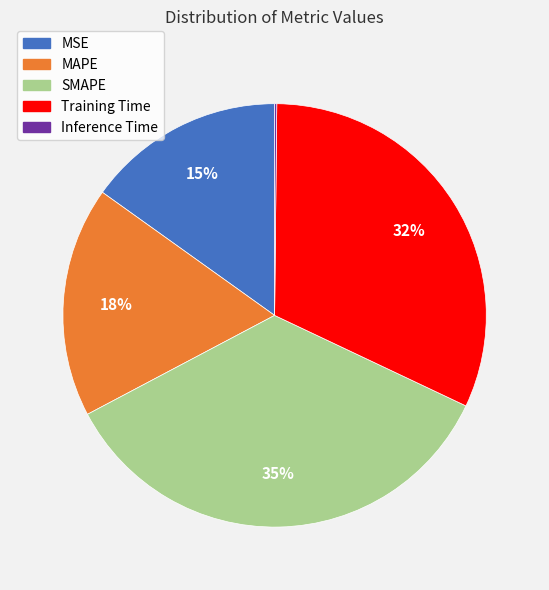

Do SMAPE and MAPE together represent more than half of the pie?

Yes